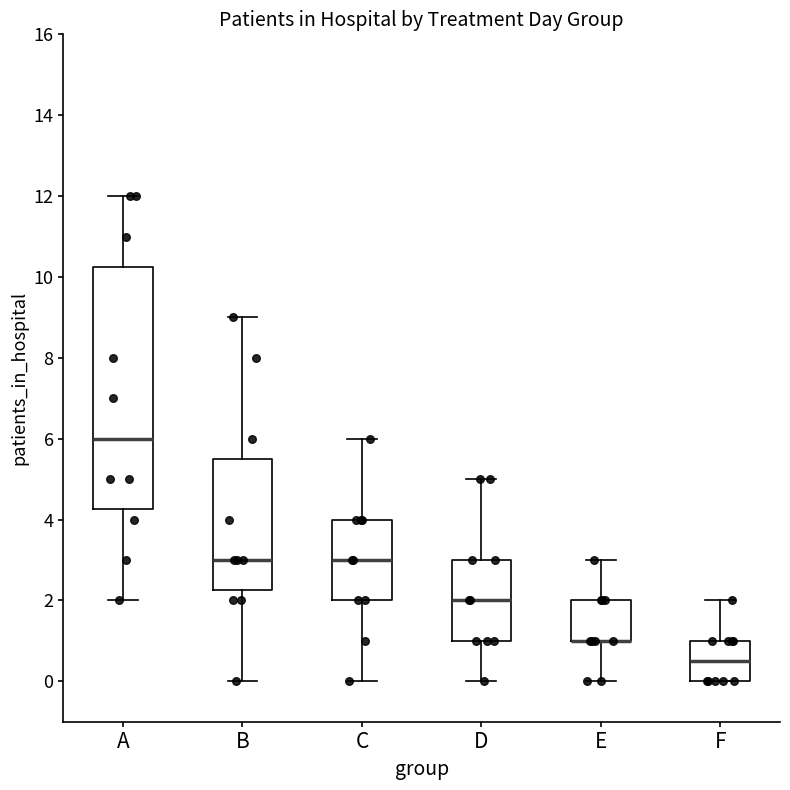

Reading left to right, transcribe this box plot: for each box, give where its median line is, the range the box spans, and where its two whiskers end, as read against the y-axis. The values are not printed on the chart, so give them approximately, as read against the axis.

A: median 6.0, box 4.2 to 10.2, whiskers 2.0 to 12.0
B: median 3.0, box 2.2 to 5.6, whiskers 0.0 to 9.0
C: median 3.0, box 2.0 to 4.0, whiskers 0.0 to 6.0
D: median 2.0, box 1.0 to 3.0, whiskers 0.0 to 5.0
E: median 1.0 (drawn on the box's lower edge), box 1.0 to 2.0, whiskers 0.0 to 3.0
F: median 0.6, box 0.0 to 1.0, whiskers 0.0 to 2.0